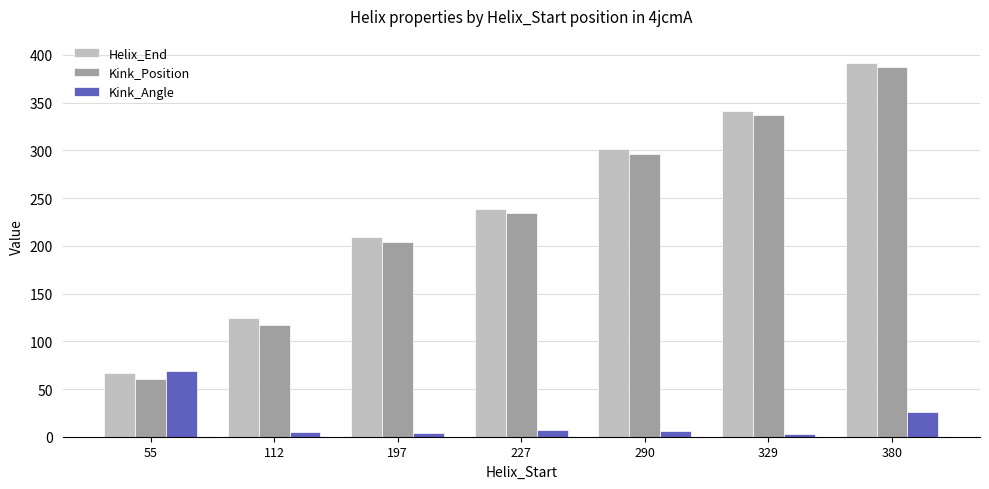

What is the minimum value for Helix_End?

67.0